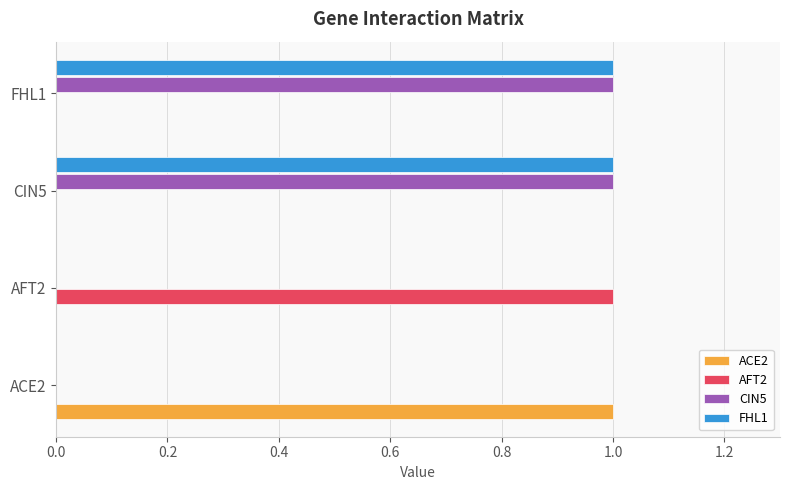

What are all the series names shown in the legend?

ACE2, AFT2, CIN5, FHL1